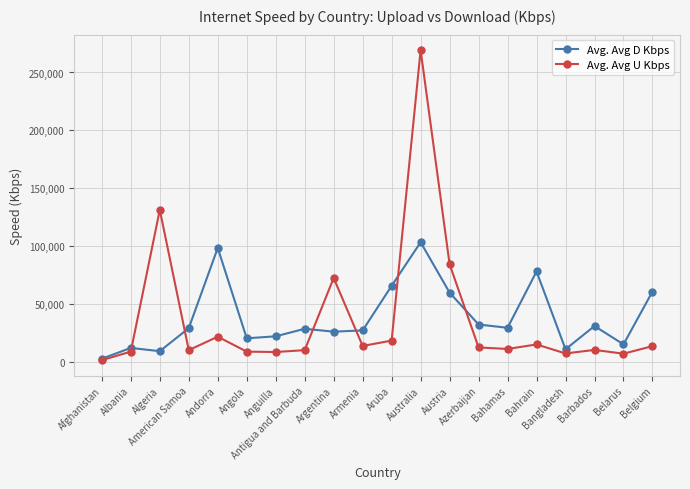

True or false: Avg. Avg U Kbps has a value of 9176 at Angola.

True